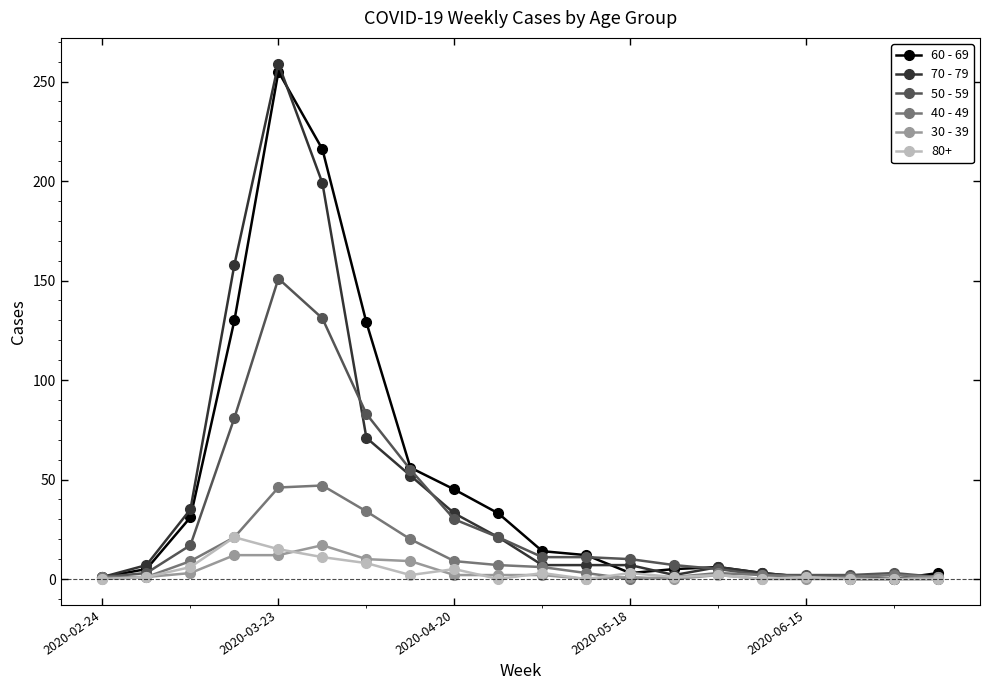

True or false: 70 - 79 has more than 0 points higher than both neighbors.

True